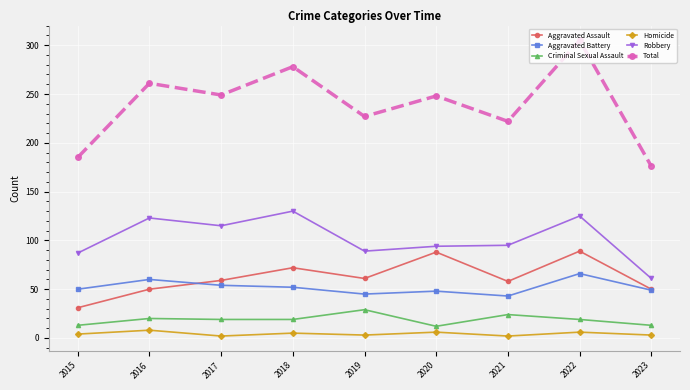

In Total, how many points are higher than both neighbors (excluding endpoints)?

4